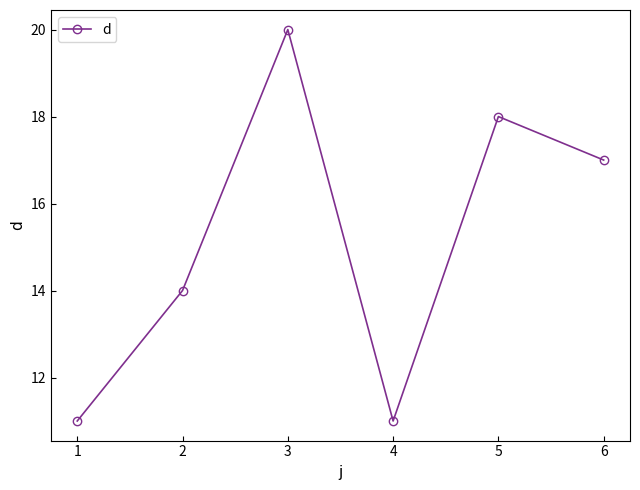

Where is the data nearest to the value 15?

2